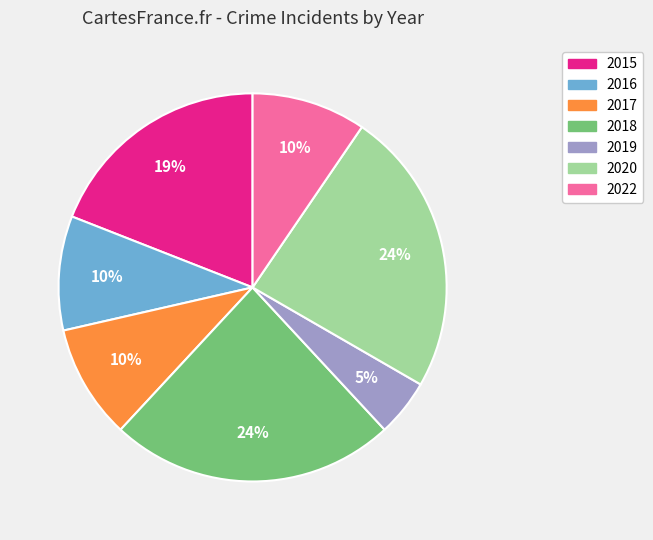

To the nearest percent, what is the average slice percentage?

14%